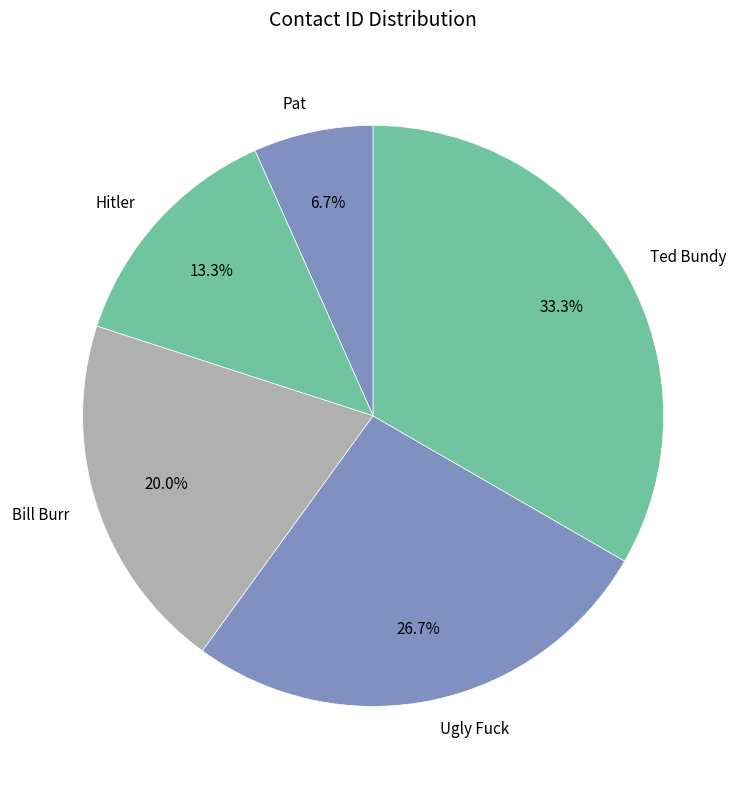

What percentage is NOT represented by Ted Bundy?

66.7%